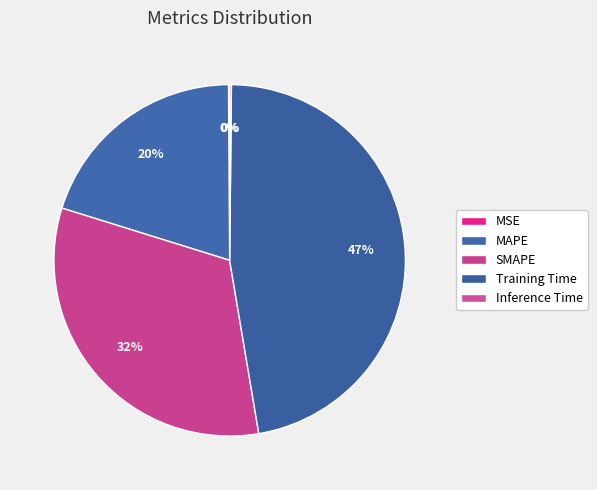

True or false: Inference Time accounts for 10% of the total.

False